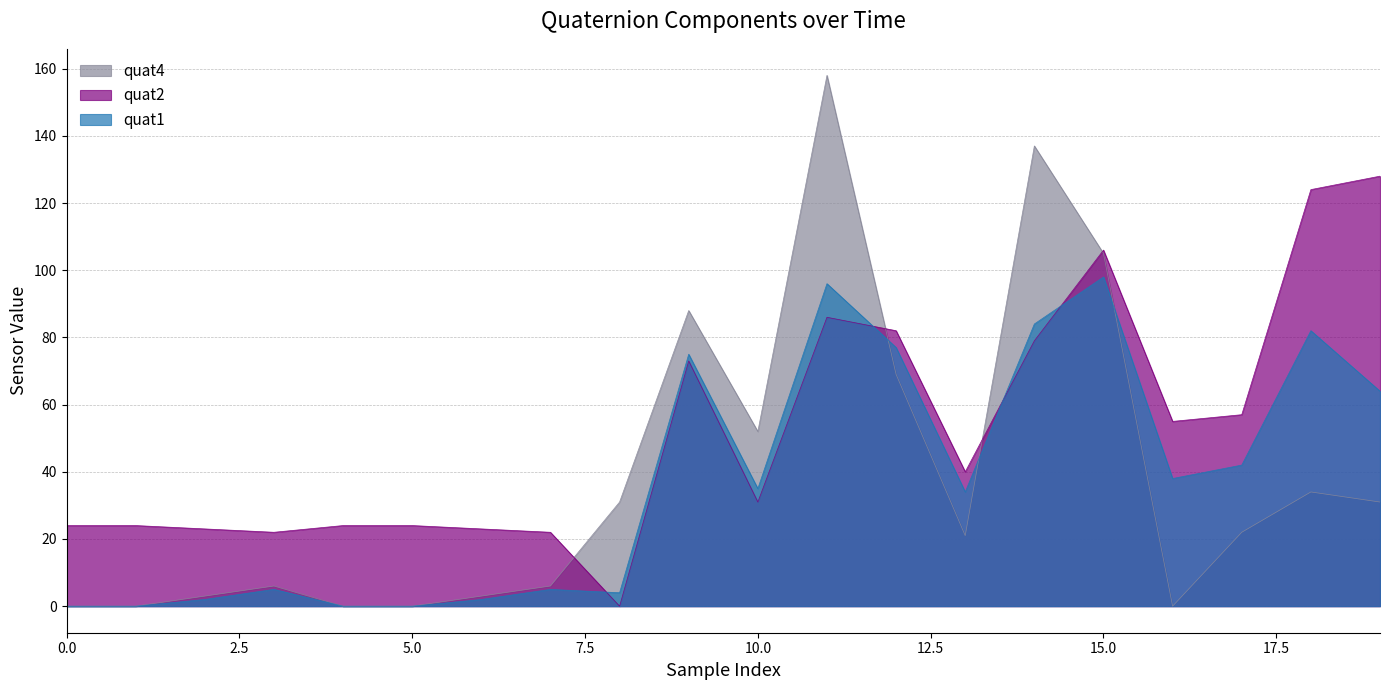

What are all the series names shown in the legend?

quat4, quat2, quat1